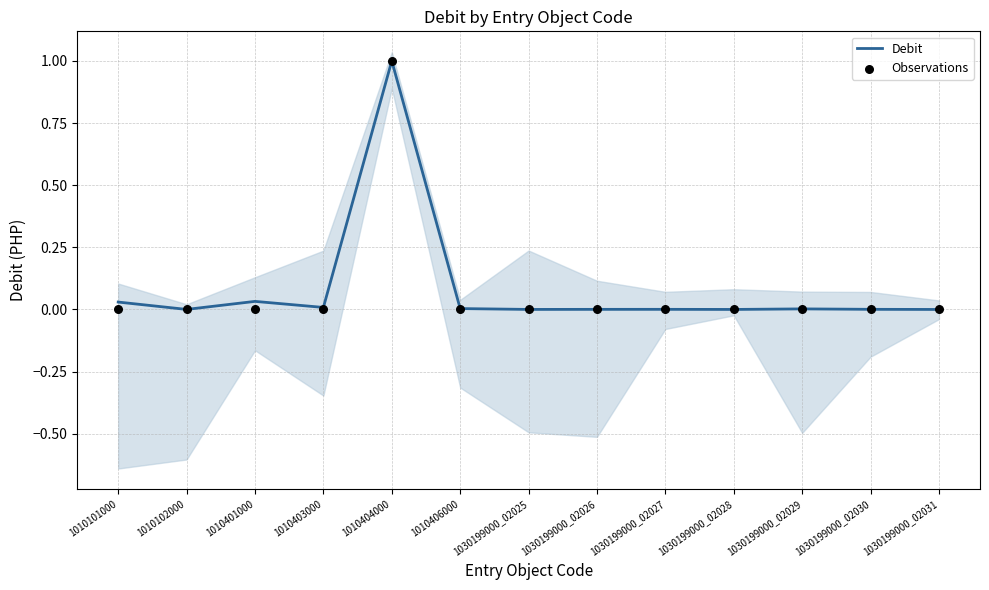

Which series has the largest Y range (max minus min)?

Debit